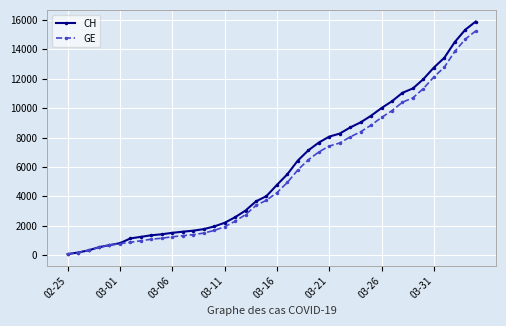

What are all the series names shown in the legend?

CH, GE